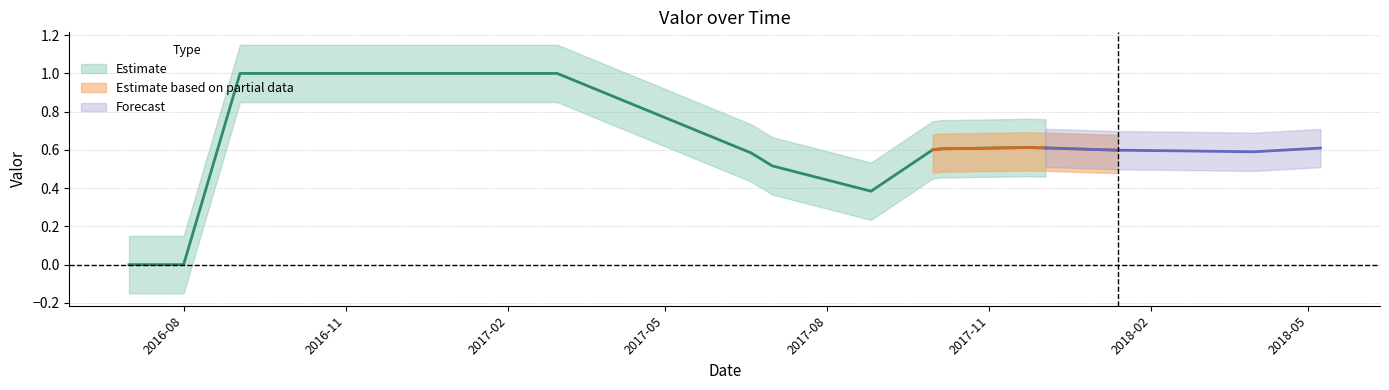

What is the difference between the values at 2017-09-30 and 2016-08-01?

0.6